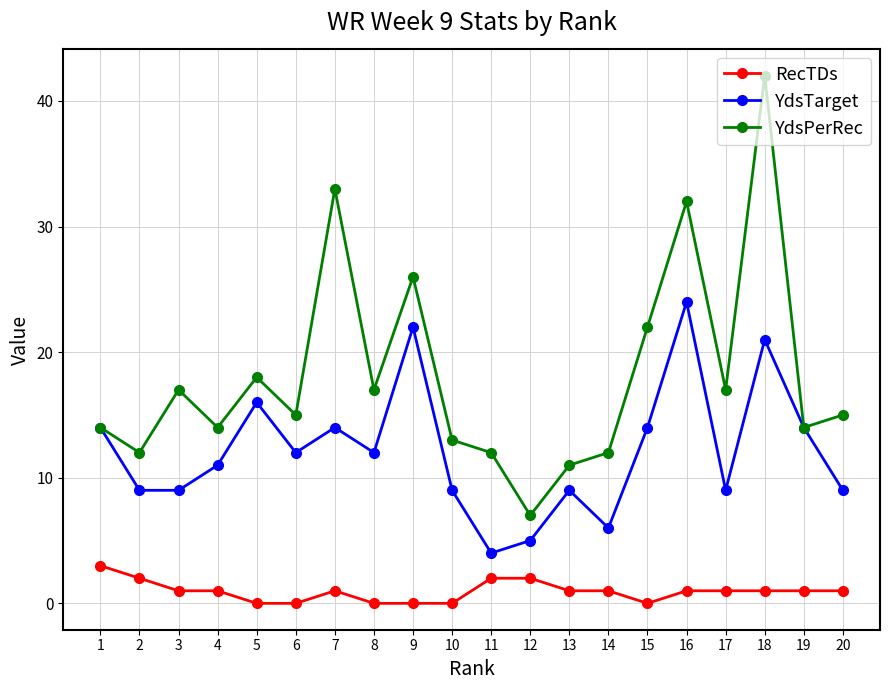

Reading right to left, what are all the values shown in this chart?

RecTDs: 20=1	19=1	18=1	17=1	16=1	15=0	14=1	13=1	12=2	11=2	10=0	9=0	8=0	7=1	6=0	5=0	4=1	3=1	2=2	1=3
YdsTarget: 20=9	19=14	18=21	17=9	16=24	15=14	14=6	13=9	12=5	11=4	10=9	9=22	8=12	7=14	6=12	5=16	4=11	3=9	2=9	1=14
YdsPerRec: 20=15	19=14	18=42	17=17	16=32	15=22	14=12	13=11	12=7	11=12	10=13	9=26	8=17	7=33	6=15	5=18	4=14	3=17	2=12	1=14